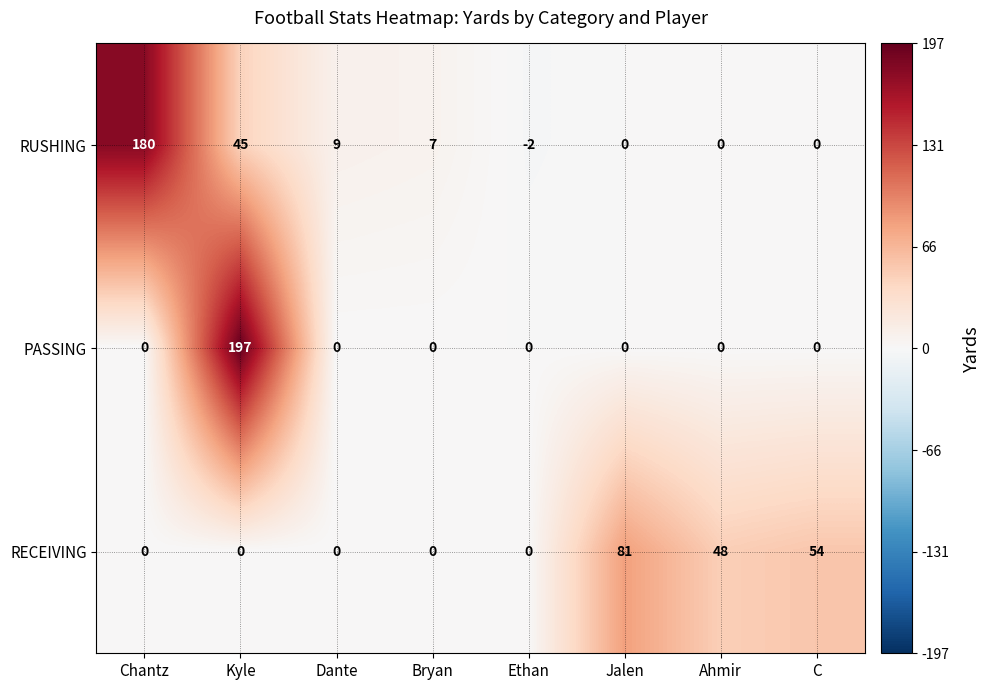

What is the highest value of the PASSING series?

197